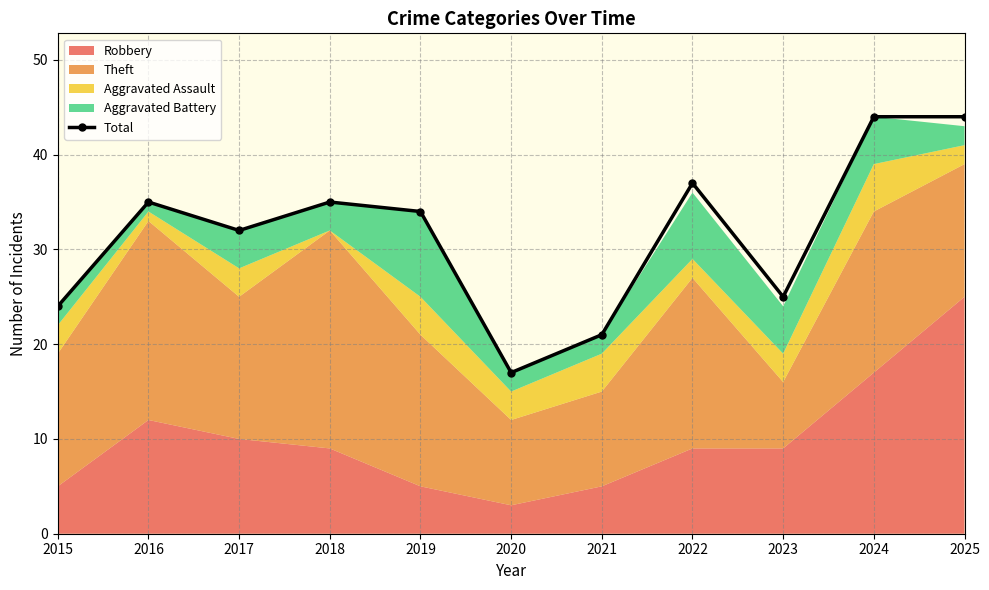

At which category does the chart reach its minimum across all series?

2020